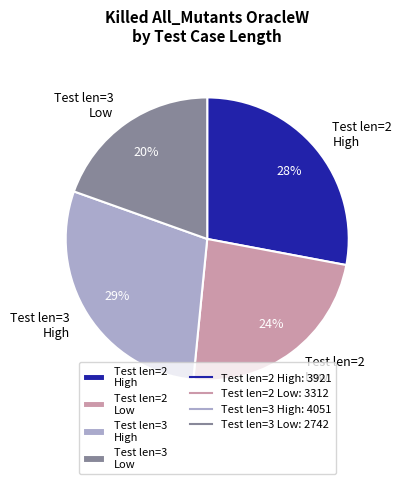

To the nearest percent, what is the average slice percentage?

25%